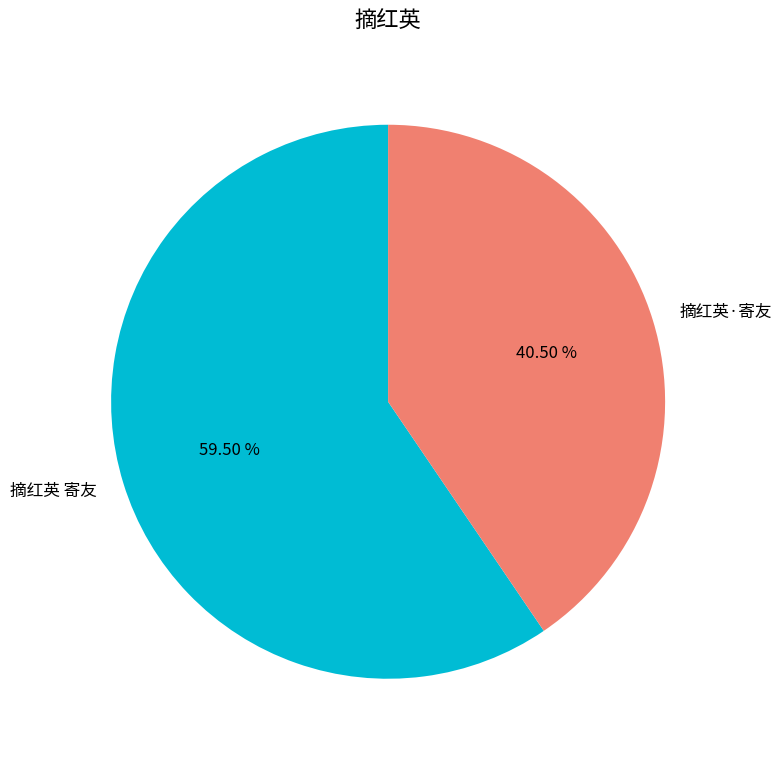

Do 摘红英 寄友 and 摘红英·寄友 together represent more than half of the pie?

Yes